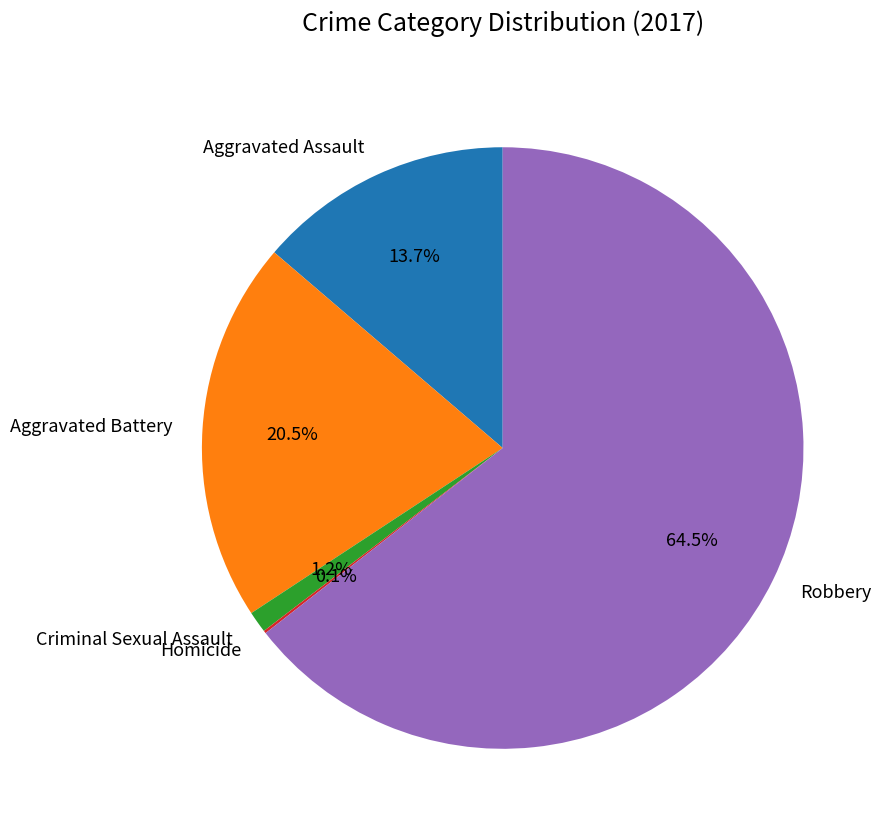

What is the largest slice in the pie chart?

Robbery